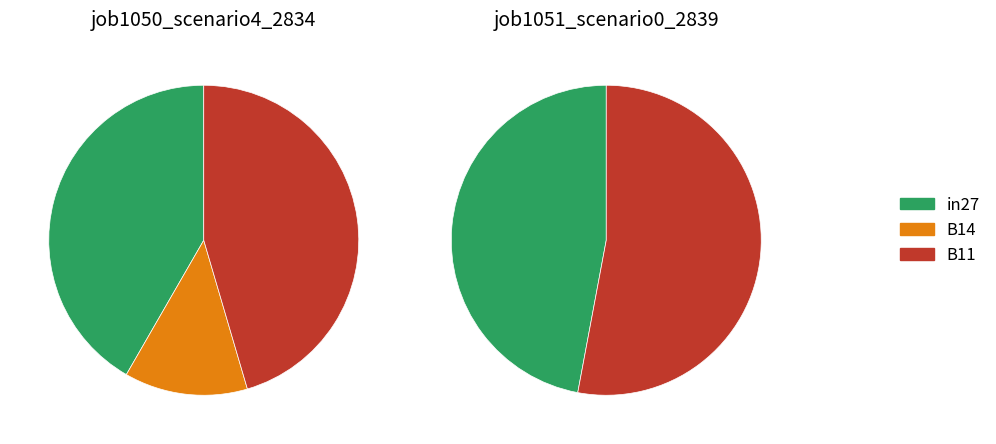

Which series has the widest spread of values?

job1050_scenario4_2834